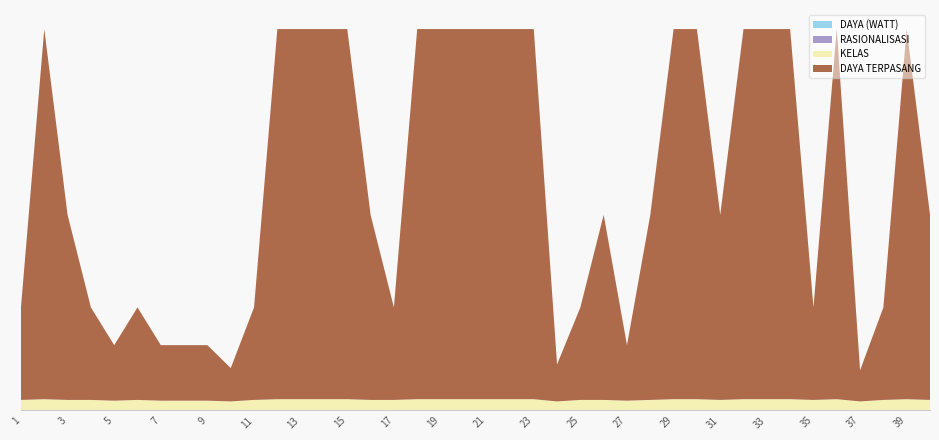

Reading left to right, transcribe all the data shown in this chart.

KELAS: 14	15	14	14	13	14	13	13	13	12	14	15	15	15	15	14	14	15	15	15	15	15	15	12	14	14	13	14	15	15	14	15	15	15	14	15	12	14	15	14
DAYA TERPASANG: 125	500	250	125	75	125	75	75	75	45	125	500	500	500	500	250	125	500	500	500	500	500	500	50	125	250	75	250	500	500	250	500	500	500	125	500	42	125	500	250
RASIONALISASI: 0	0	0	0	0	0	0	0	0	0	0	0	0	0	0	0	0	0	0	0	0	0	0	0	0	0	0	0	0	0	0	0	0	0	0	0	0	0	0	0
DAYA (WATT): 0	0	0	0	0	0	0	0	0	0	0	0	0	0	0	0	0	0	0	0	0	0	0	0	0	0	0	0	0	0	0	0	0	0	0	0	0	0	0	0